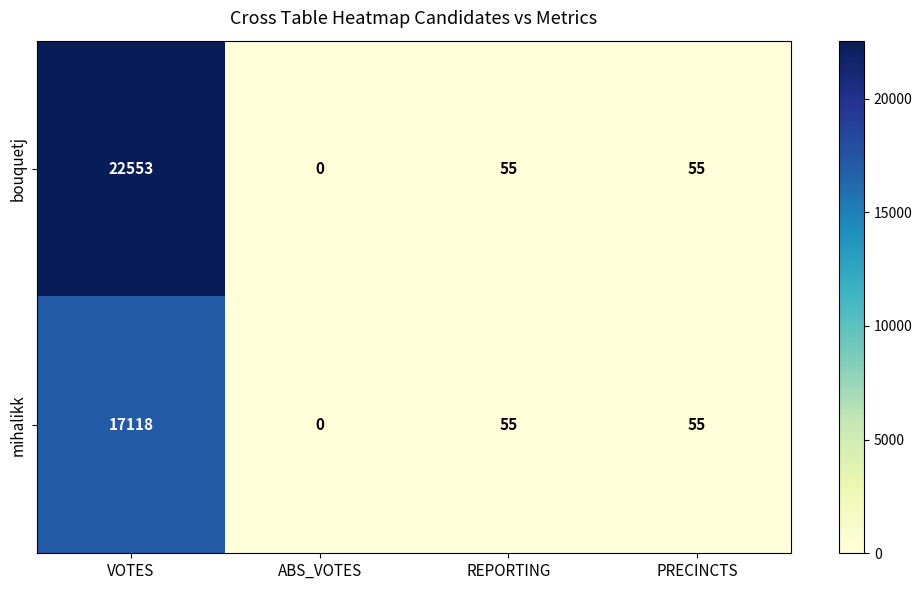

What is the difference between the maximum and second lowest values in the bouquetj series?

22498